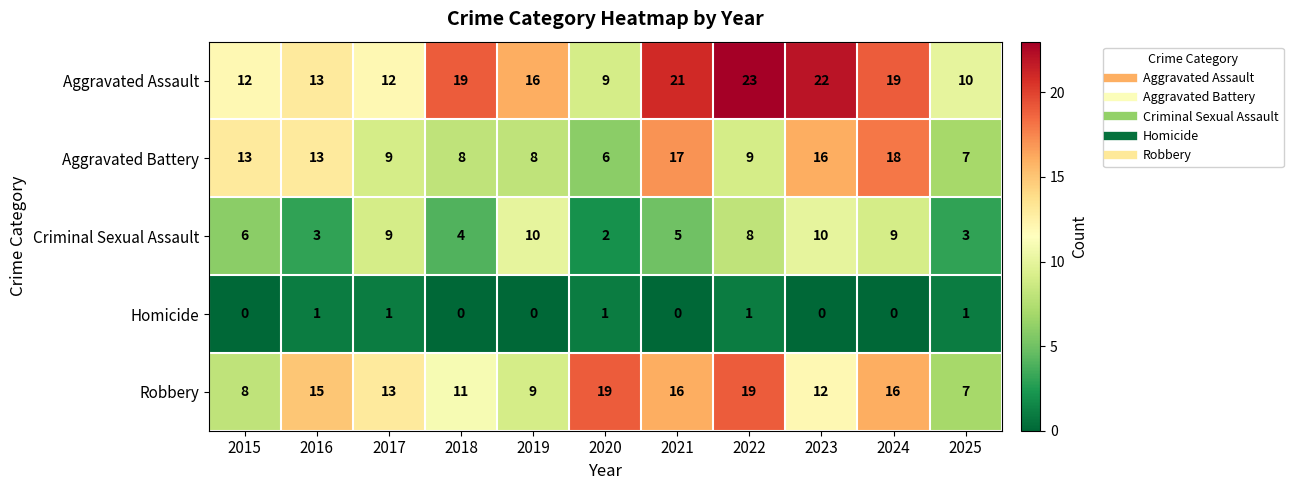

True or false: Robbery has a value of 15 at 2016.

True